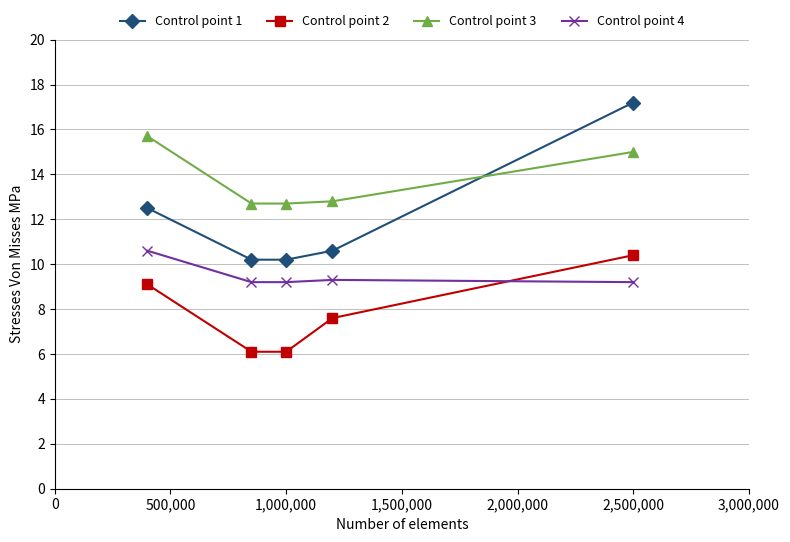

Rank the series by their maximum value, from lowest to highest.

Control point 2, Control point 4, Control point 3, Control point 1